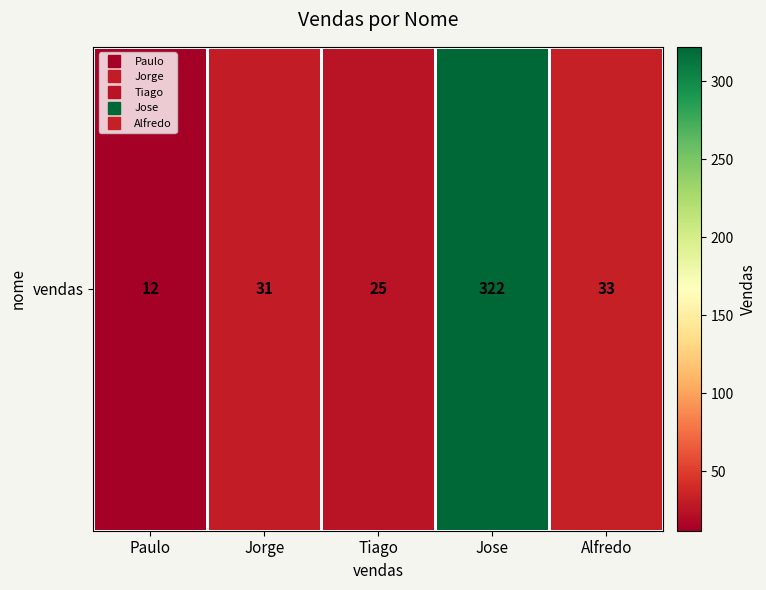

What is the change in value from Jorge to Jose?

+291